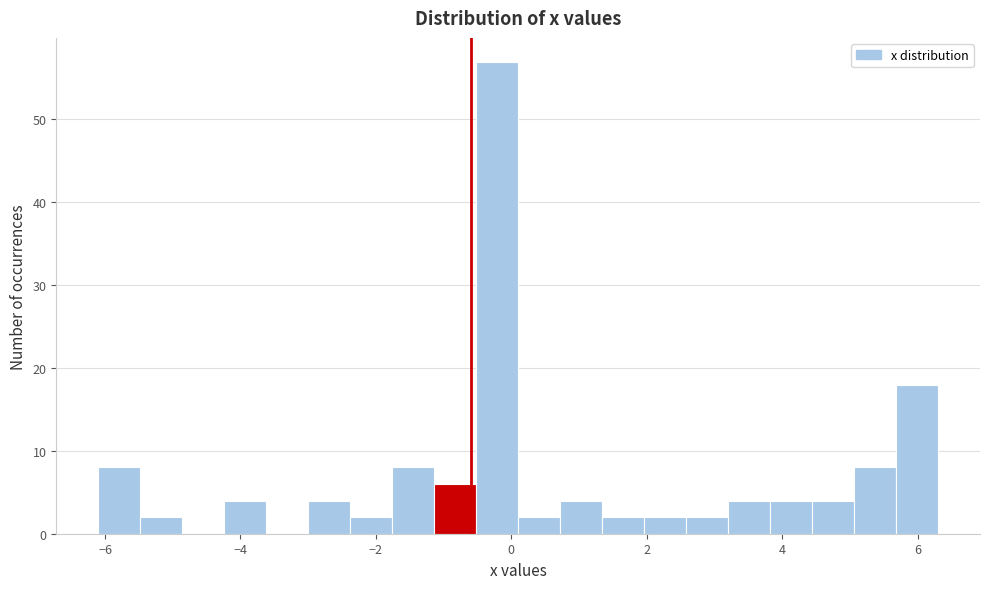

Around what value on the x-axis is the tallest bar? Give the approximate position of its centre, as read against the axis.

-0.2